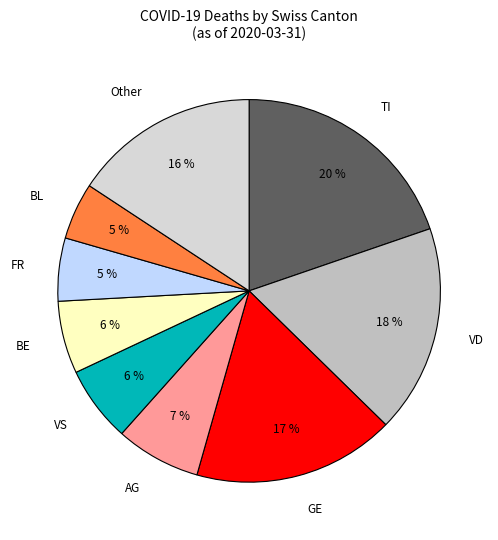

To the nearest percent, what is the average slice percentage?

11%